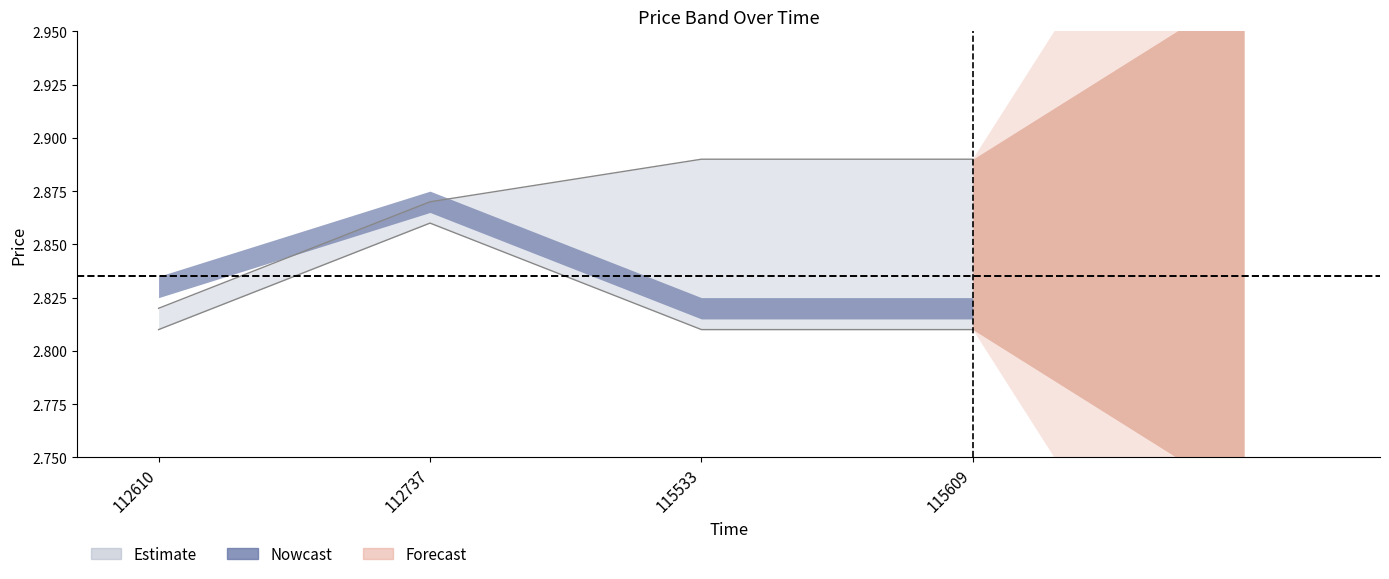

How many lines are shown in the chart?

2